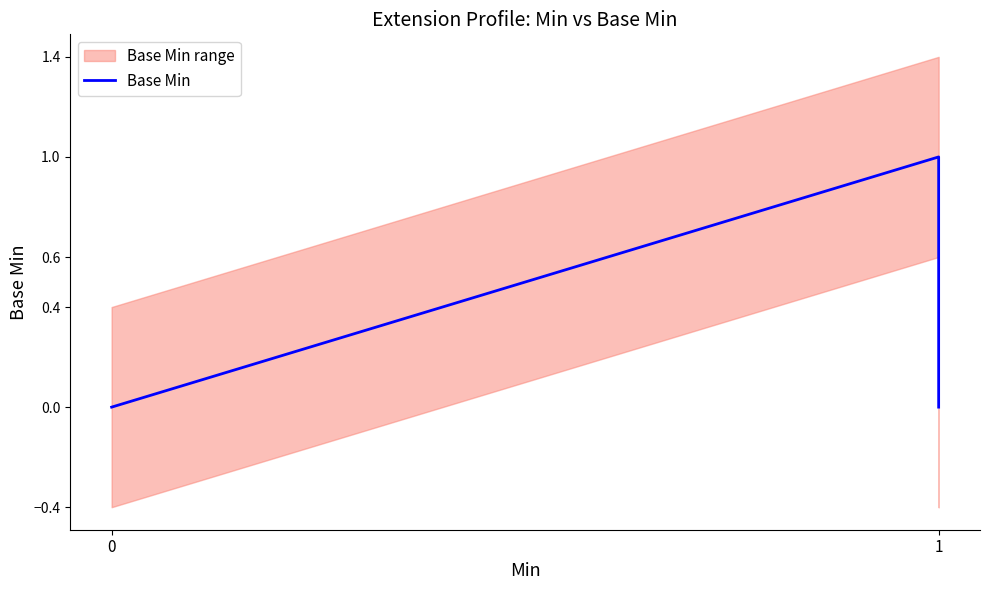

Reading left to right, transcribe all the data shown in this chart.

0	0	0	1	0